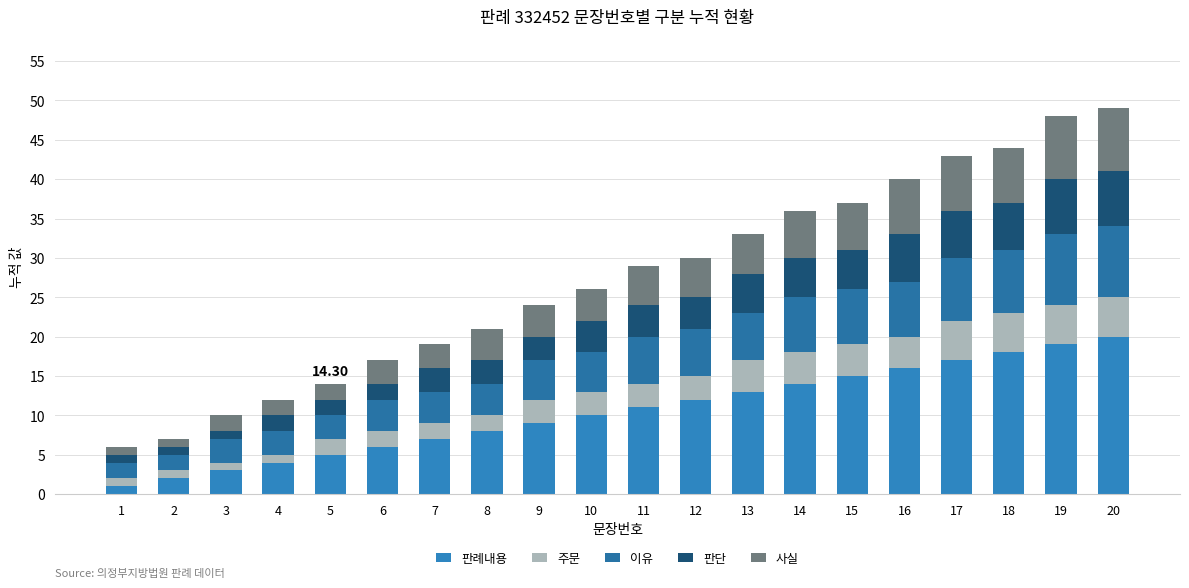

At which label does 판례내용 reach its minimum?

1